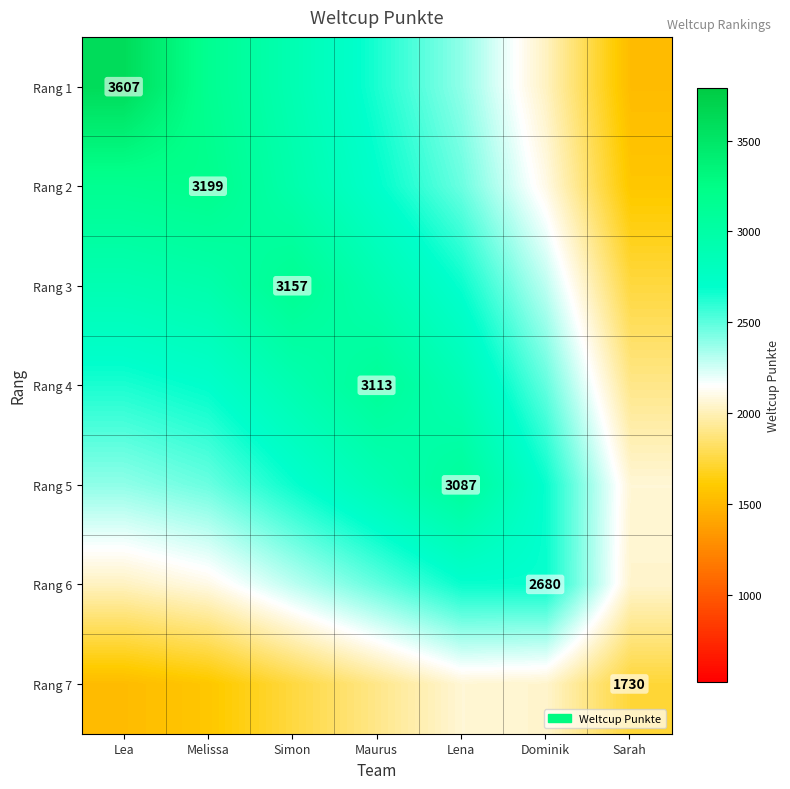

What value does the Rang 3 series have at Maurus?

2911.1